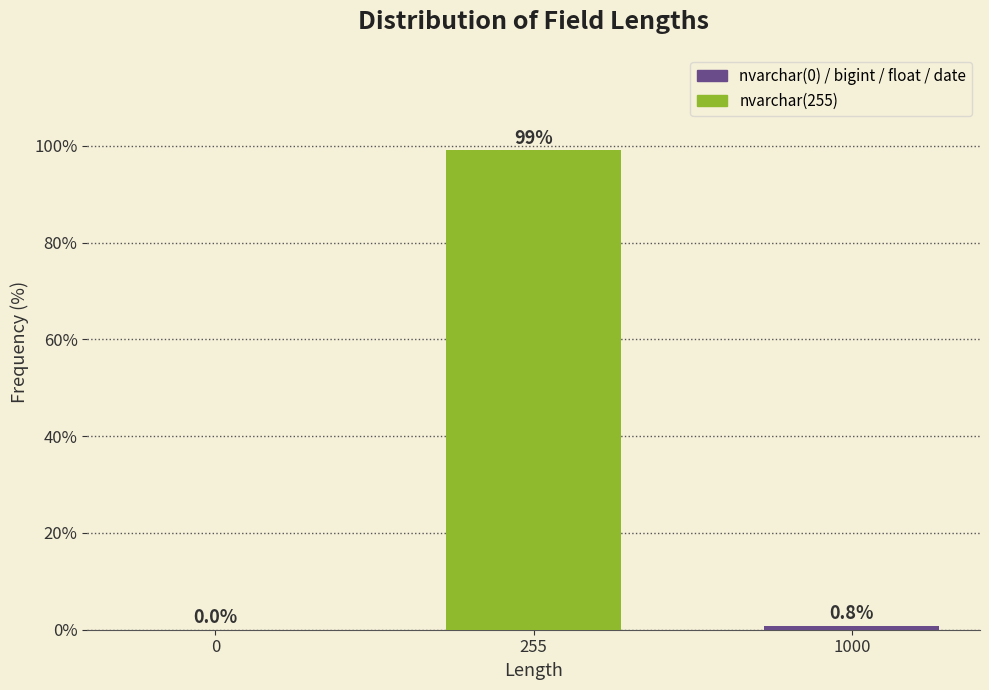

Reading right to left, list all the values displayed in this chart.

1000=0.8	255=99.2	0=0.0